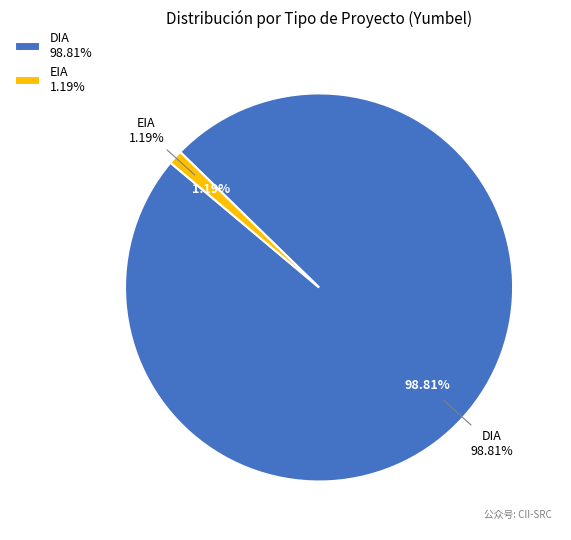

Which slice is the smallest?

EIA